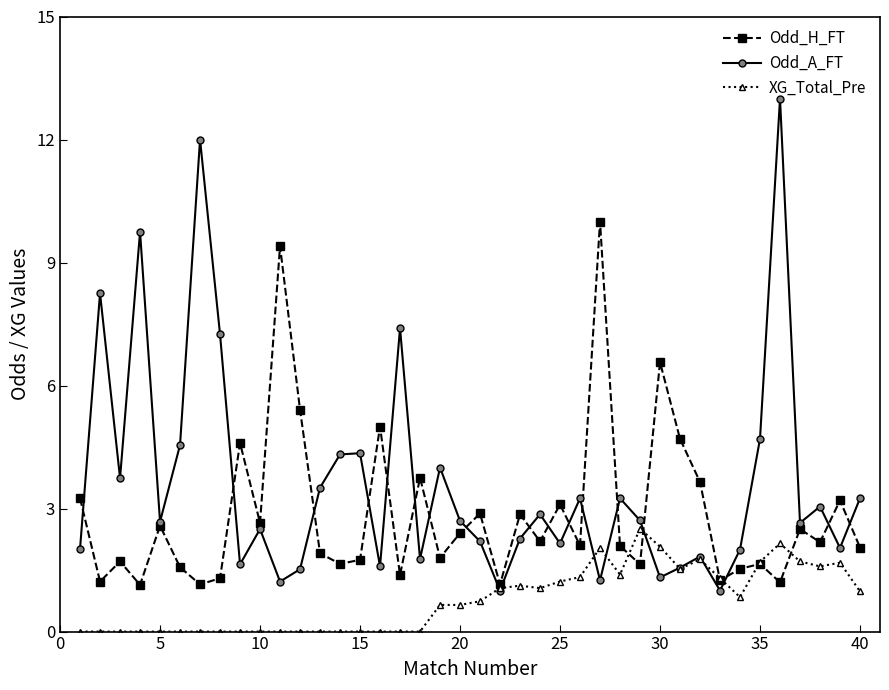

Which series has the largest total across all categories?

Odd_A_FT